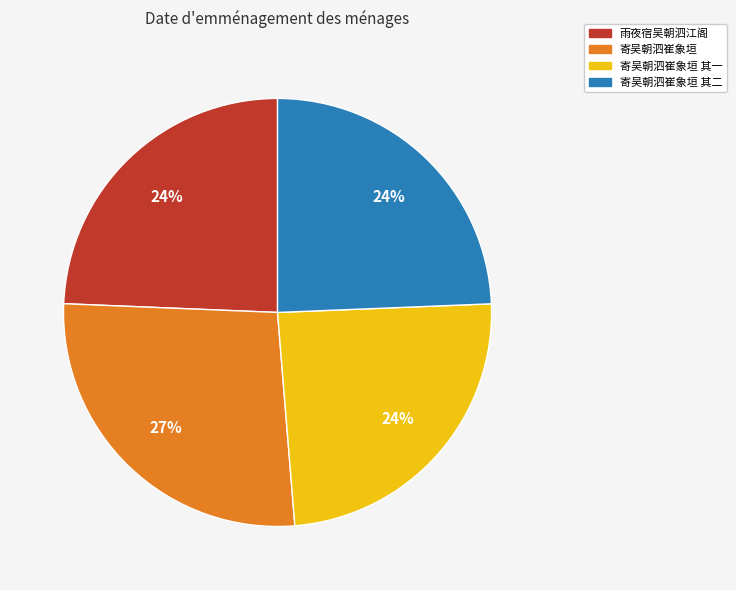

Is it true that 寄吴朝泗崔象垣 is 19% of the pie?

False